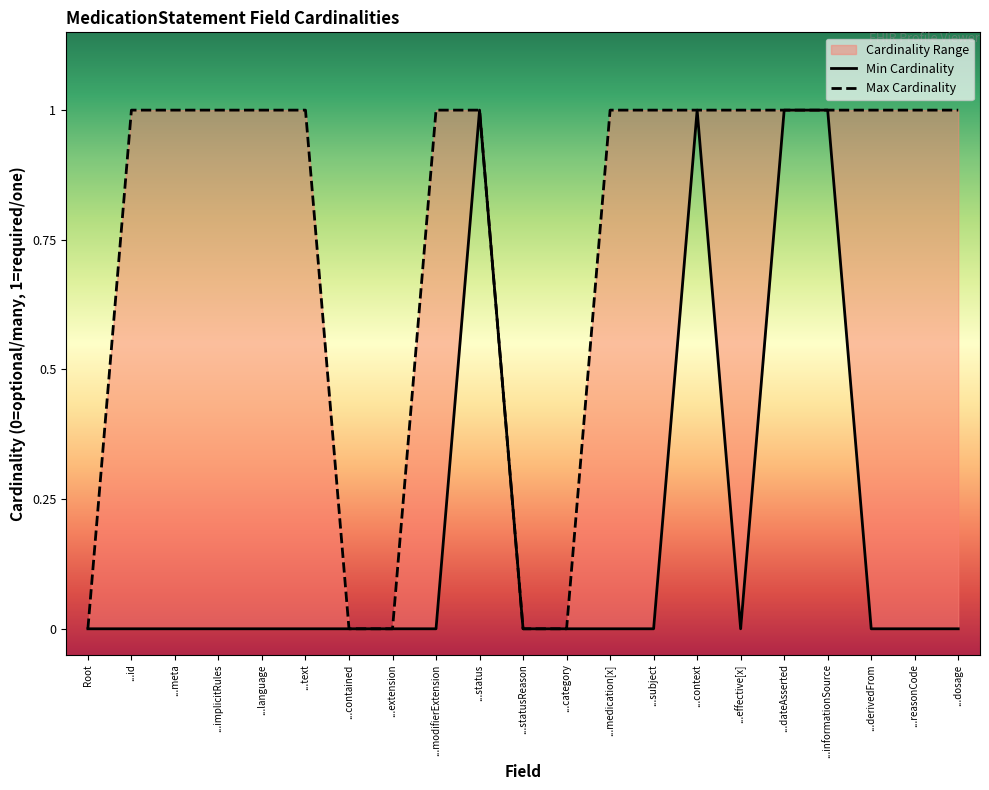

At which label does Min Cardinality reach its peak?

...status